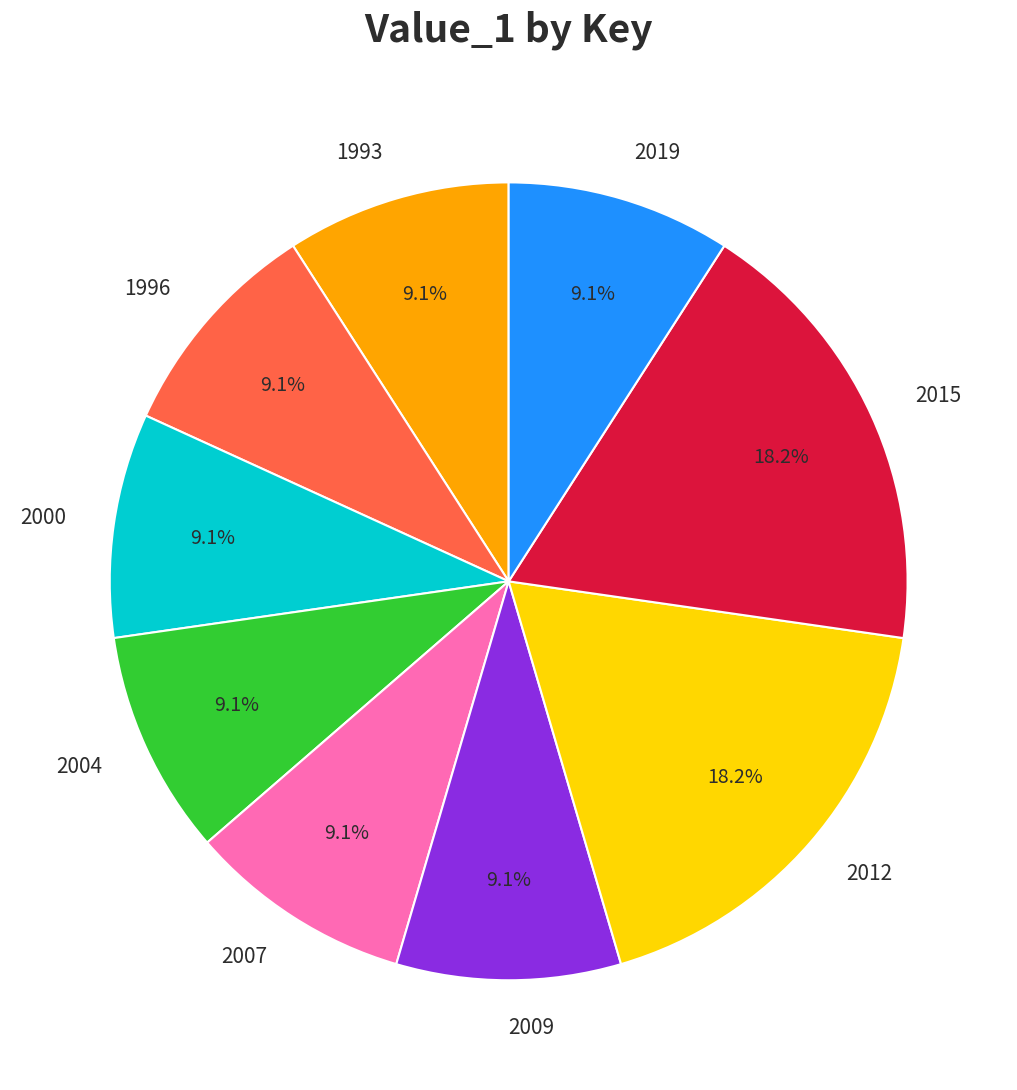

The 2004 slice represents 2% of the pie. True or false?

False